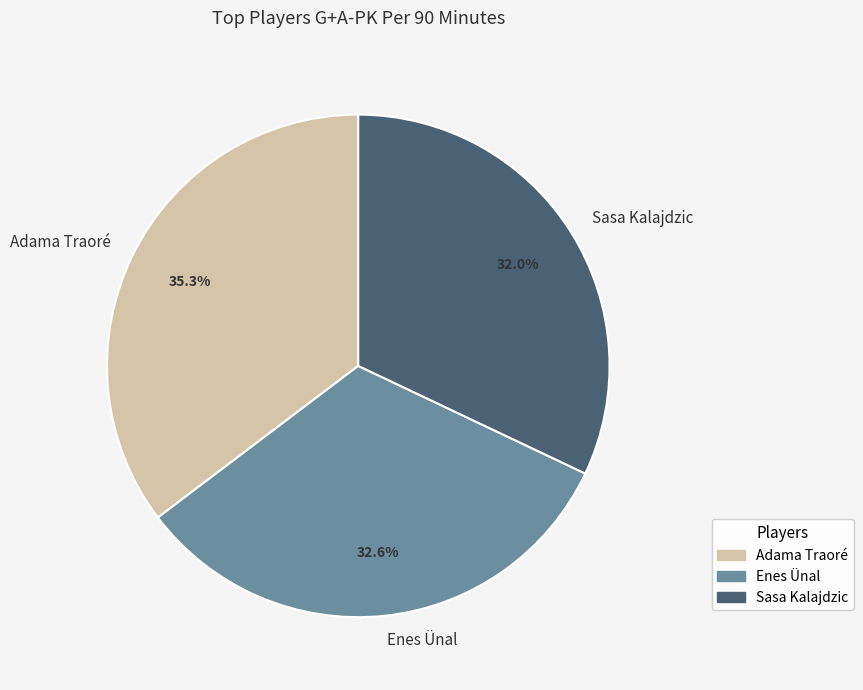

Which category has the smallest portion of the pie?

Sasa Kalajdzic